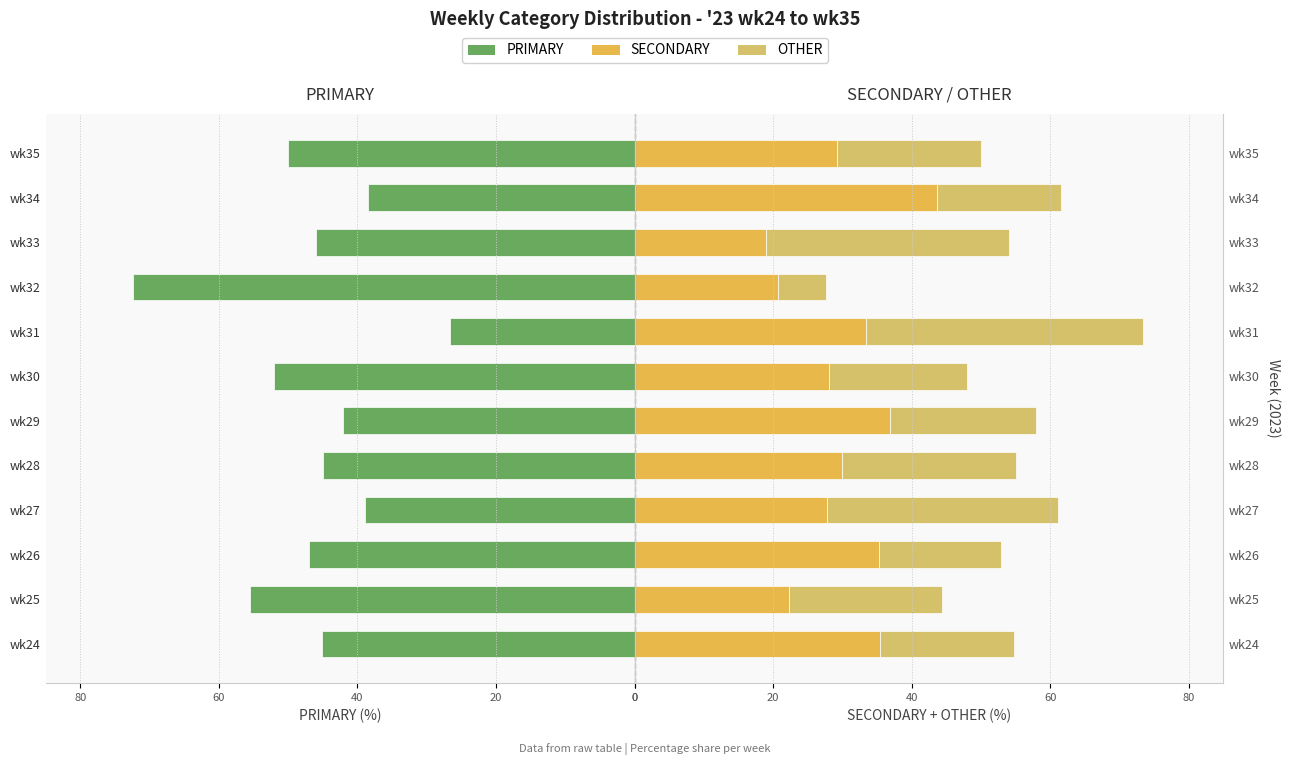

Reading left to right, extract all data points from this chart.

PRIMARY: -45.2	-55.6	-47.1	-38.9	-45.0	-42.1	-52.0	-26.7	-72.4	-45.9	-38.5	-50.0
SECONDARY: 35.5	22.2	35.3	27.8	30.0	36.8	28.0	33.3	20.7	18.9	43.6	29.2
OTHER: 19.4	22.2	17.6	33.3	25.0	21.1	20.0	40.0	6.9	35.1	17.9	20.8